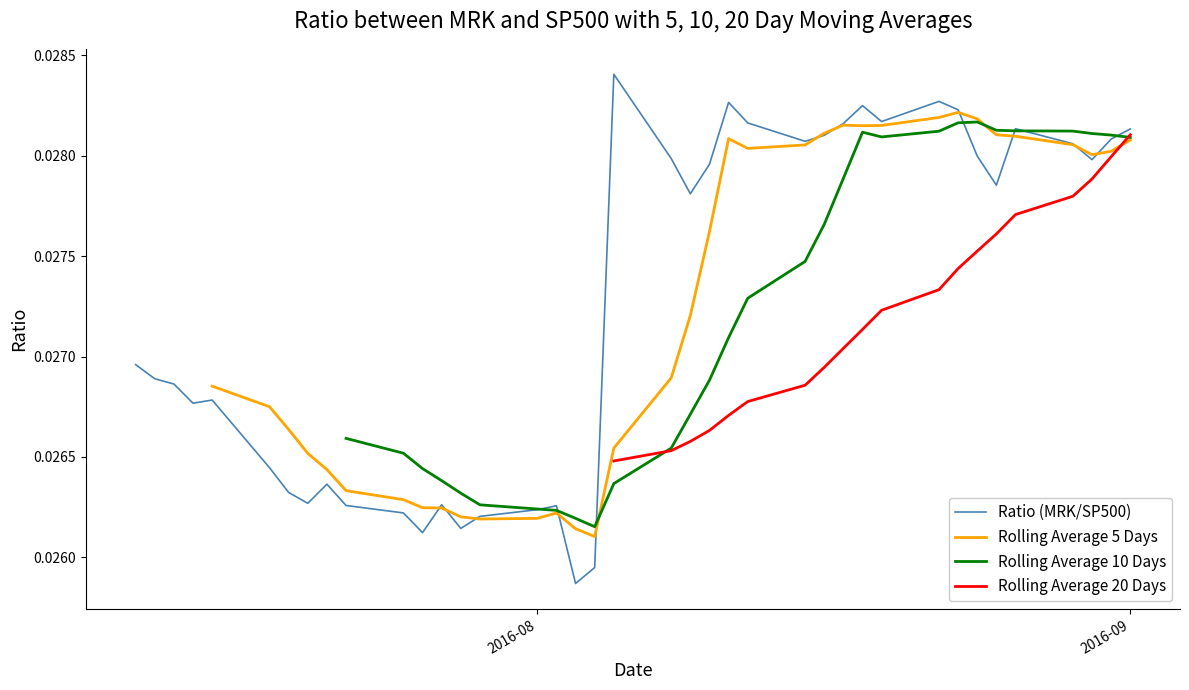

What are all the series names shown in the legend?

Ratio (MRK/SP500), Rolling Average 5 Days, Rolling Average 10 Days, Rolling Average 20 Days